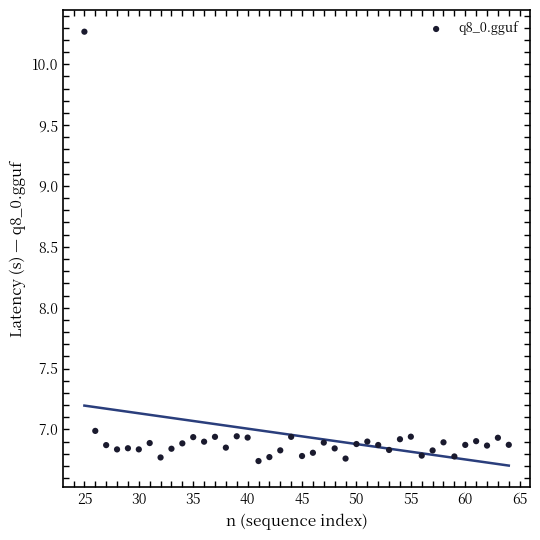

What Y value in the scatter plot is closest to 8?

7.0